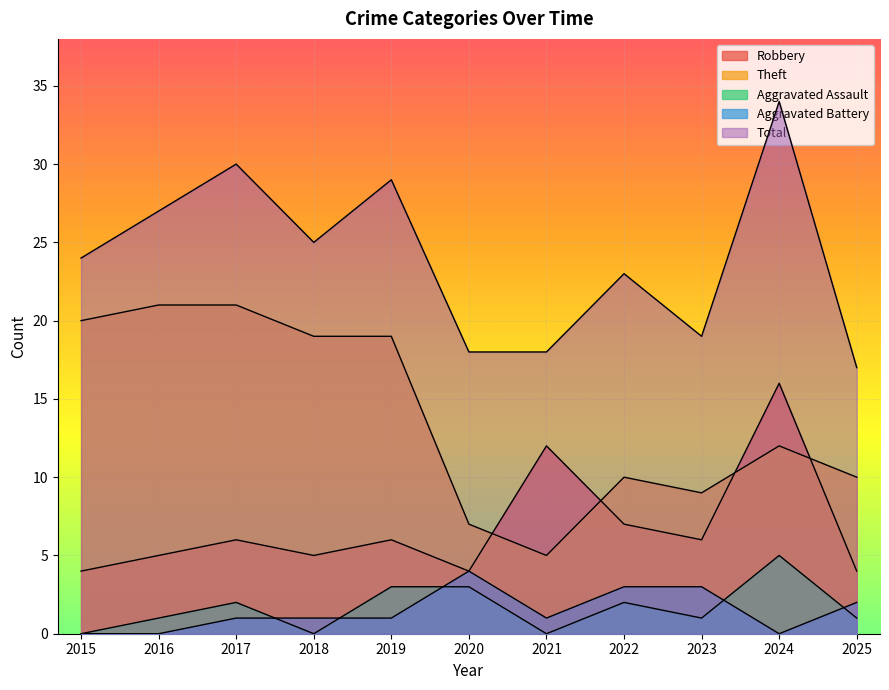

Is the value of Aggravated Battery at 2024 greater than the value of Aggravated Assault at 2018?

No